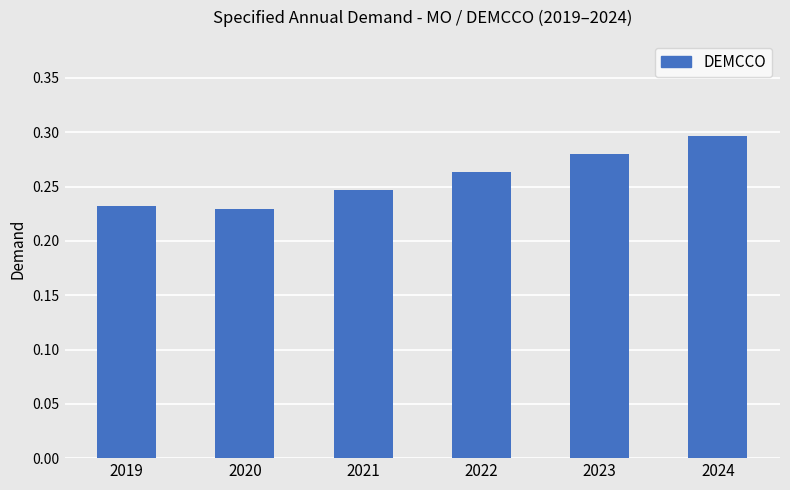

How many values are between 0 and 1?

6